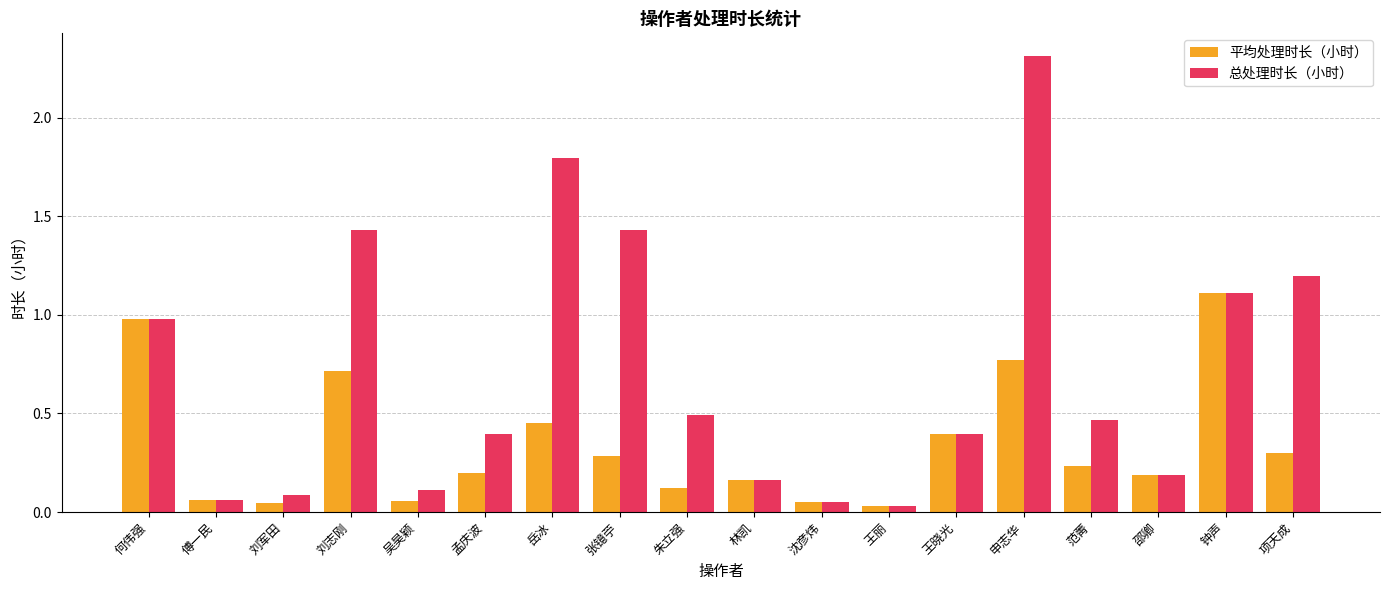

What is the difference between the second highest and minimum values in the 平均处理时长（小时） series?

0.9